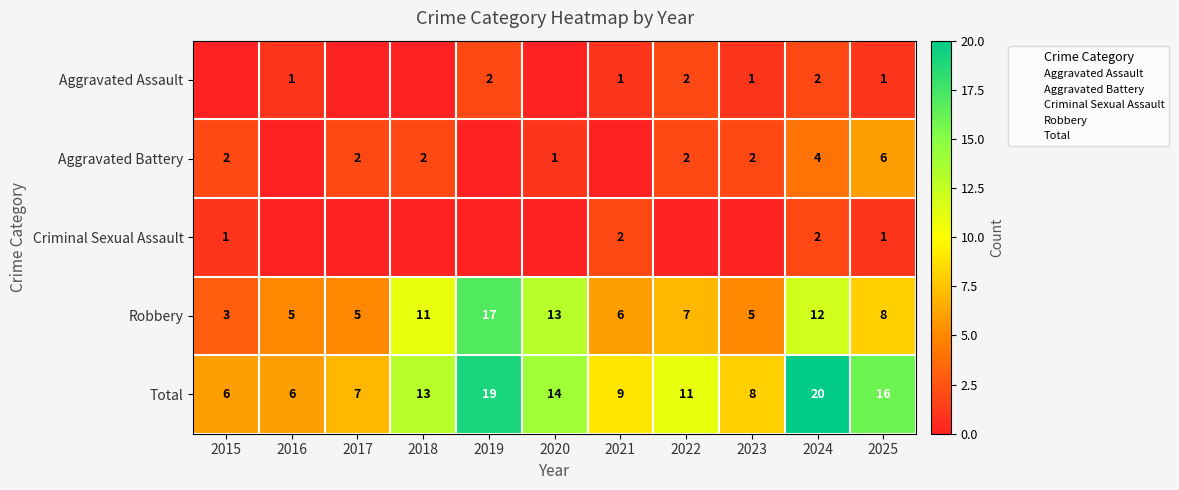

What is the difference between the Total values at 2025 and 2024?

4